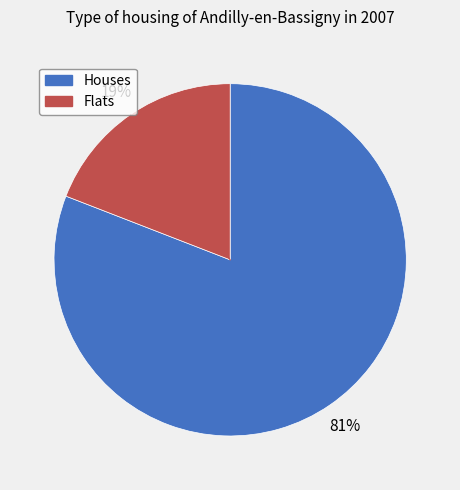

To the nearest percent, what is the average slice percentage?

50%